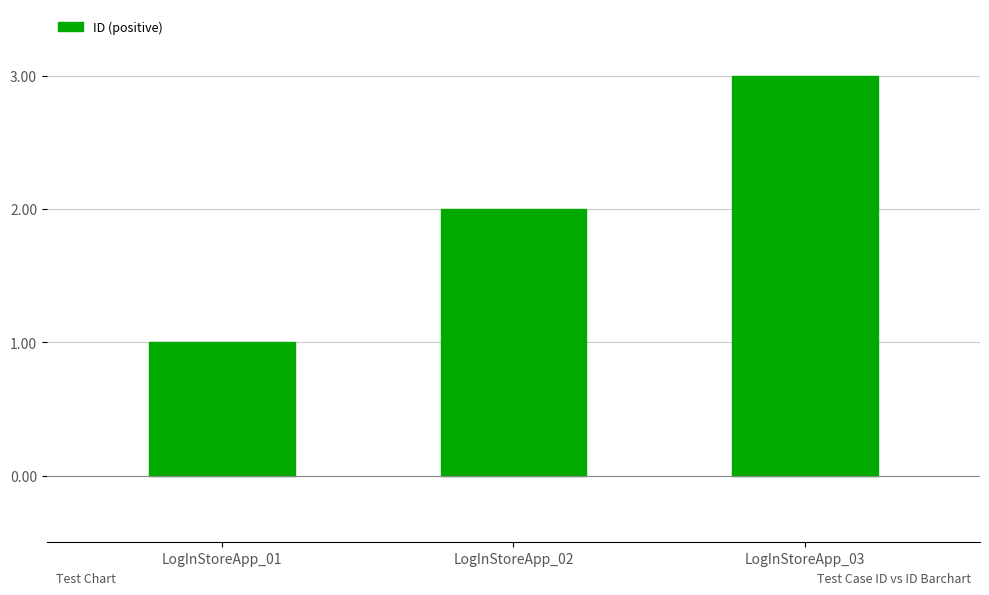

What is the greatest value displayed?

3